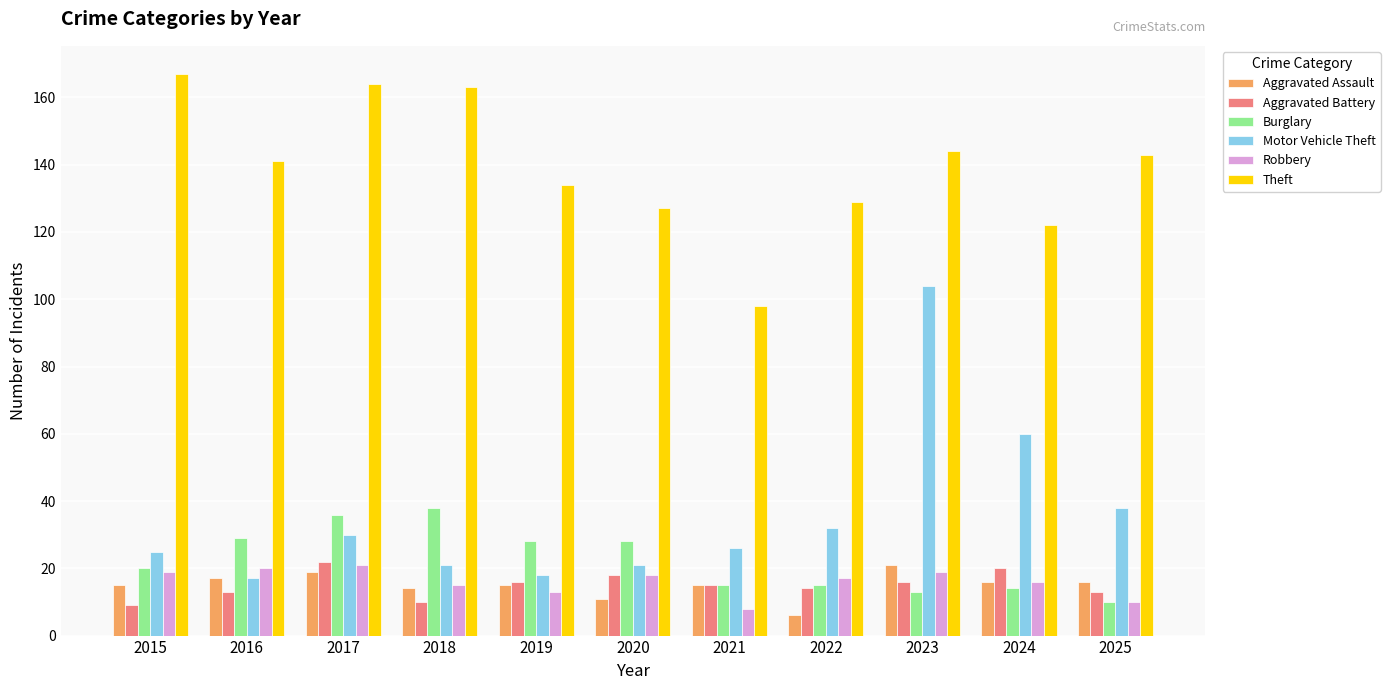

What is the total value across all series at 2025?

230